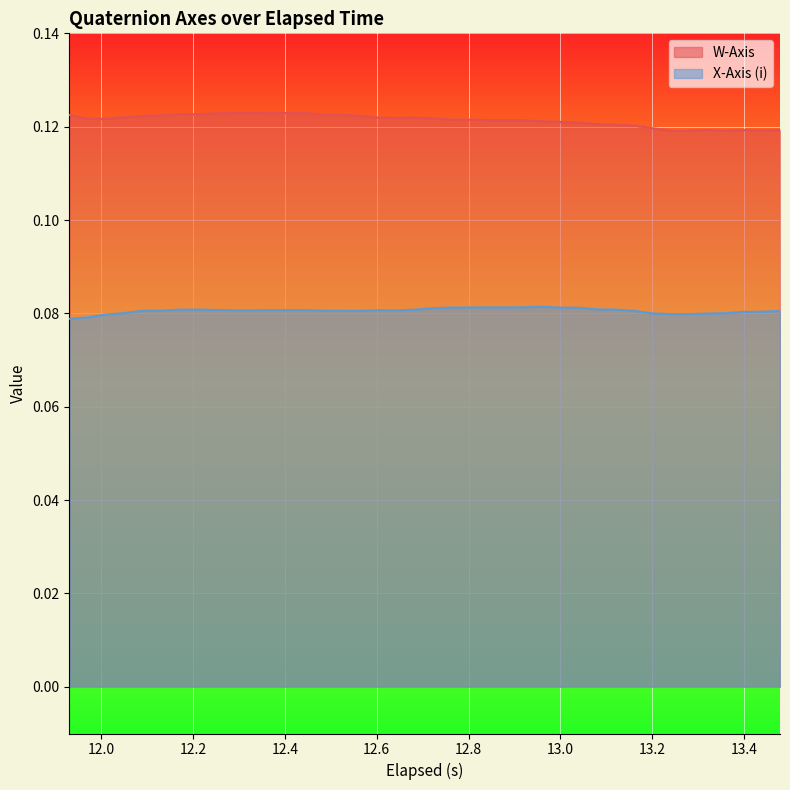

Rank the series by their maximum value, from lowest to highest.

X-Axis (i), W-Axis